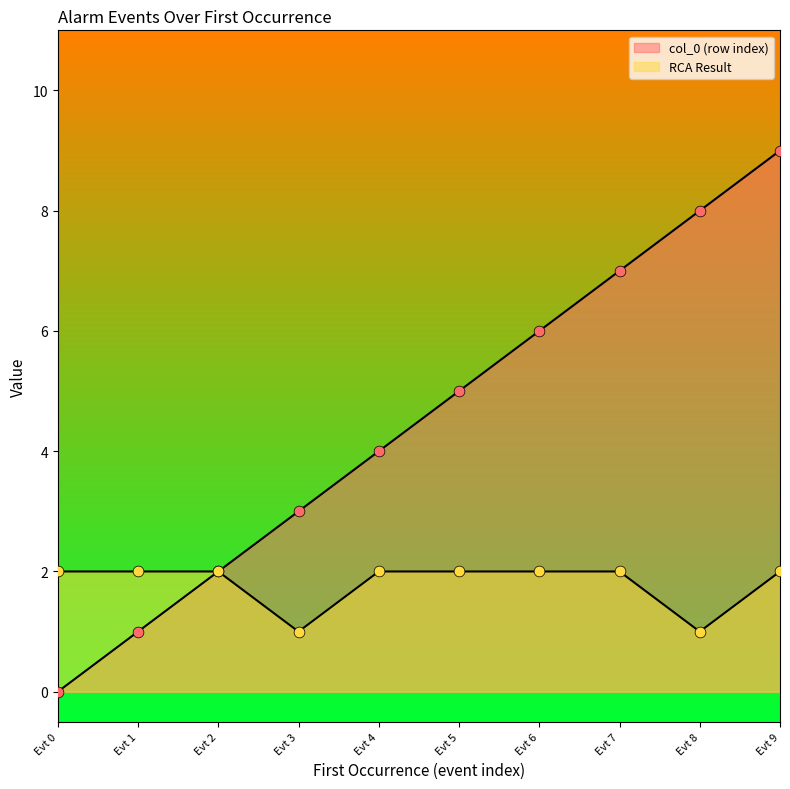

Which series has the largest total across all categories?

col_0 (row index)